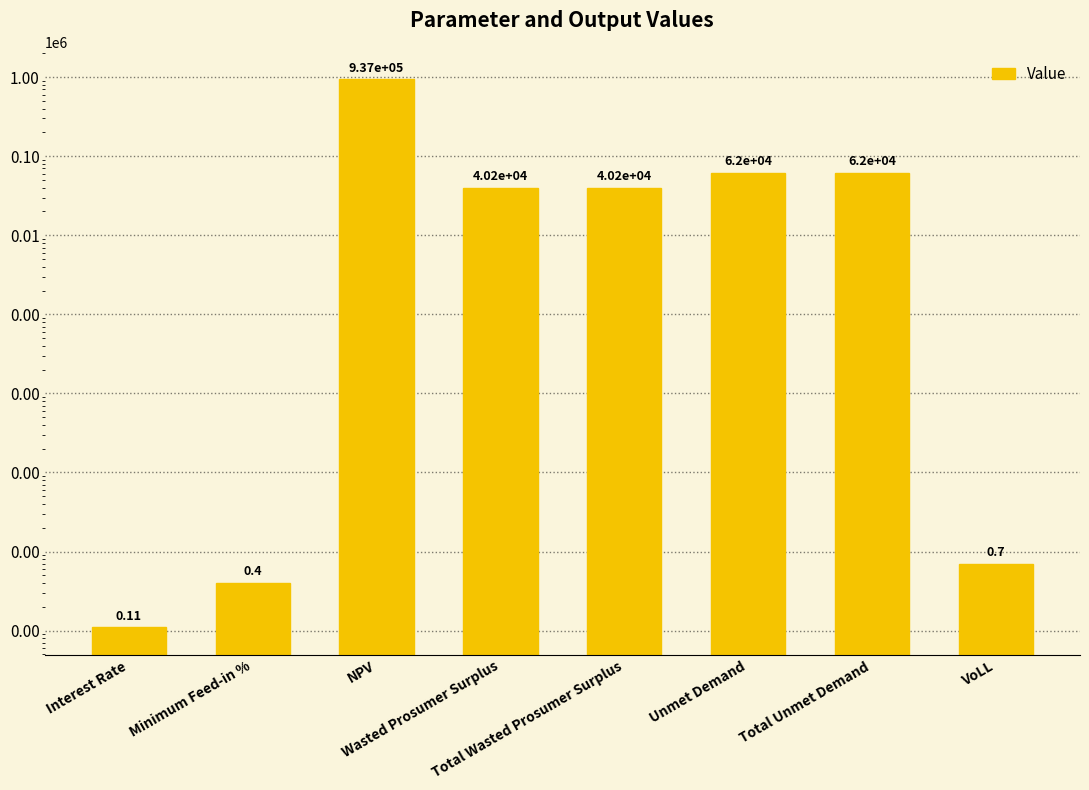

Where does the data first go above 40194?

NPV